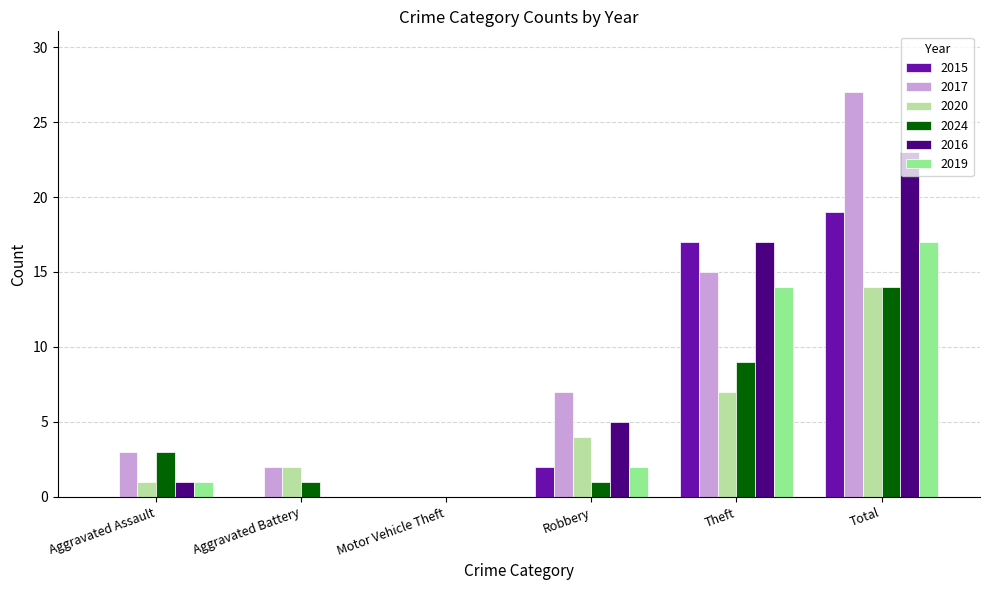

Is the value of 2017 at Aggravated Battery greater than the value of 2015 at Aggravated Battery?

Yes